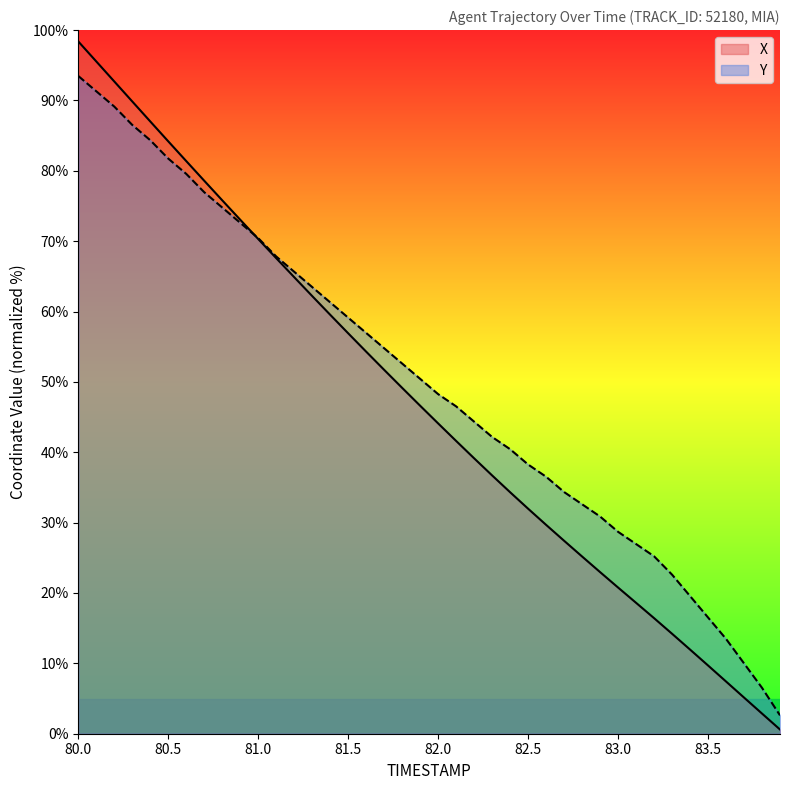

List the series in order of their peak value, lowest first.

Y, X